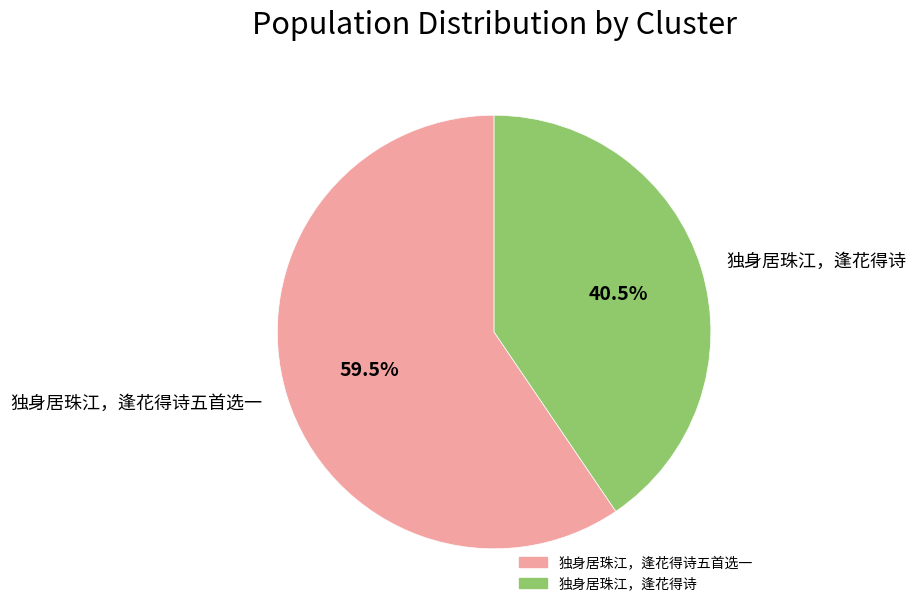

Is there any slice that represents more than half of the pie?

Yes